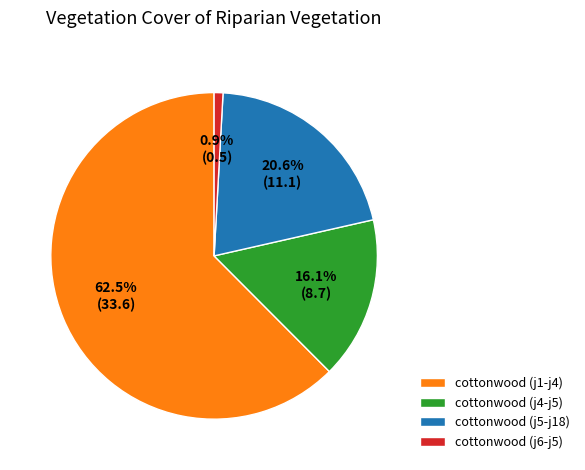

To the nearest percent, what is the average slice percentage?

25%